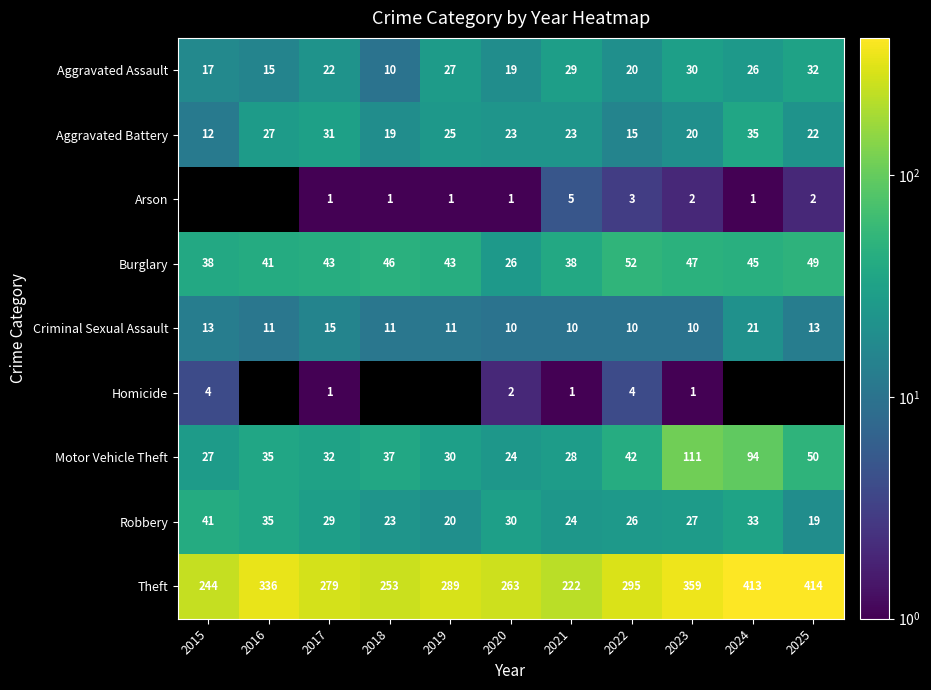

At how many categories does at least one series exceed 385?

2